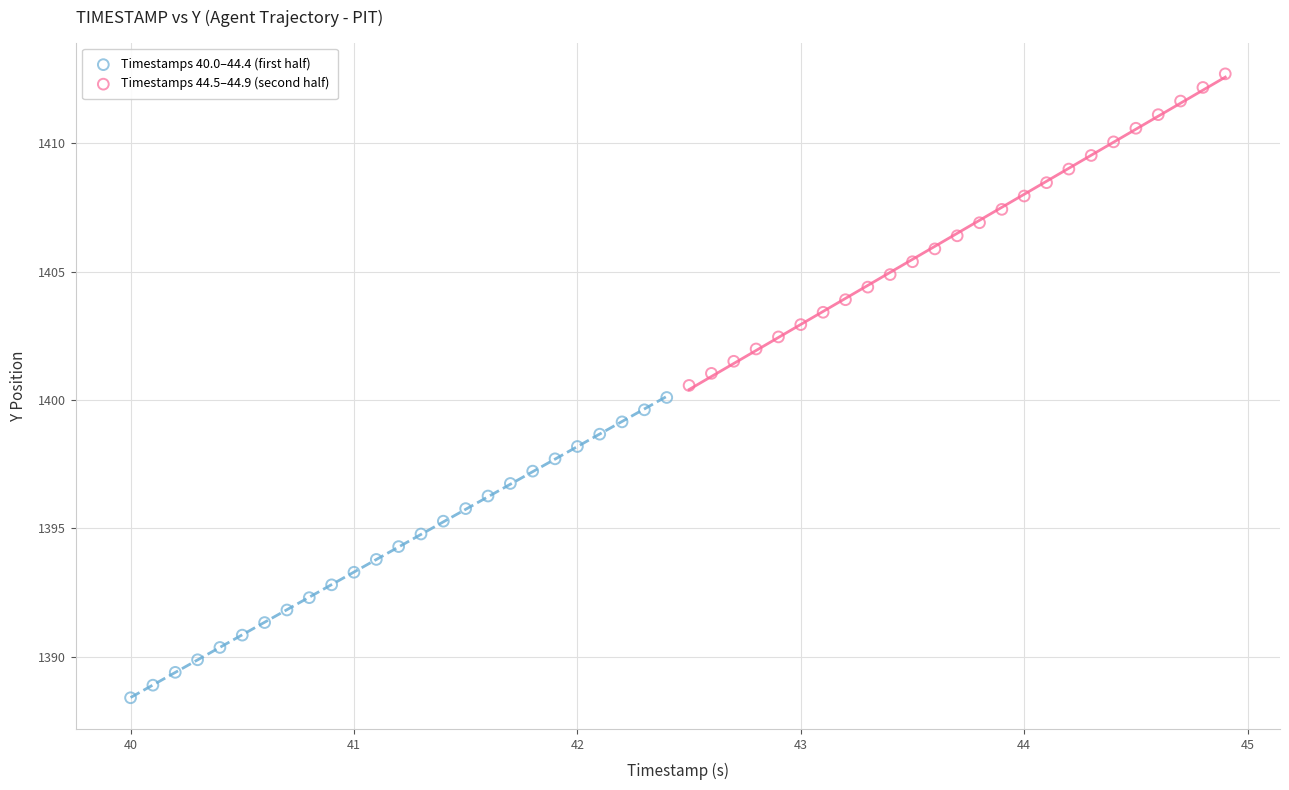

Which series has the widest spread of Y values?

Timestamps 44.5–44.9 (second half)